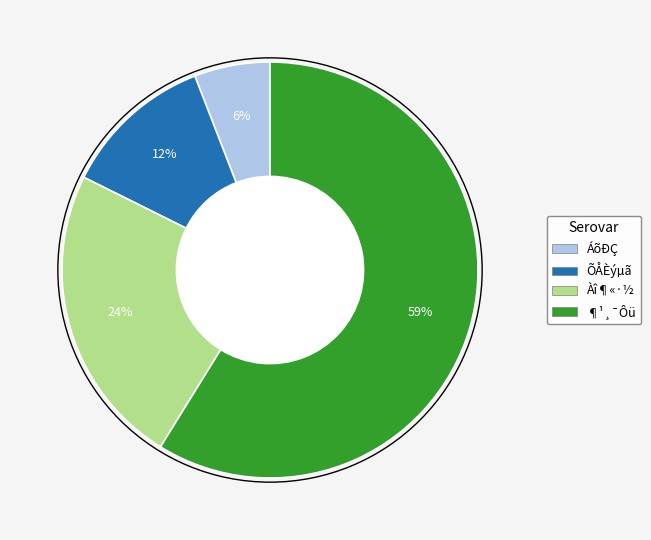

Is ¶¹¸¯Ôü the majority of the pie?

Yes